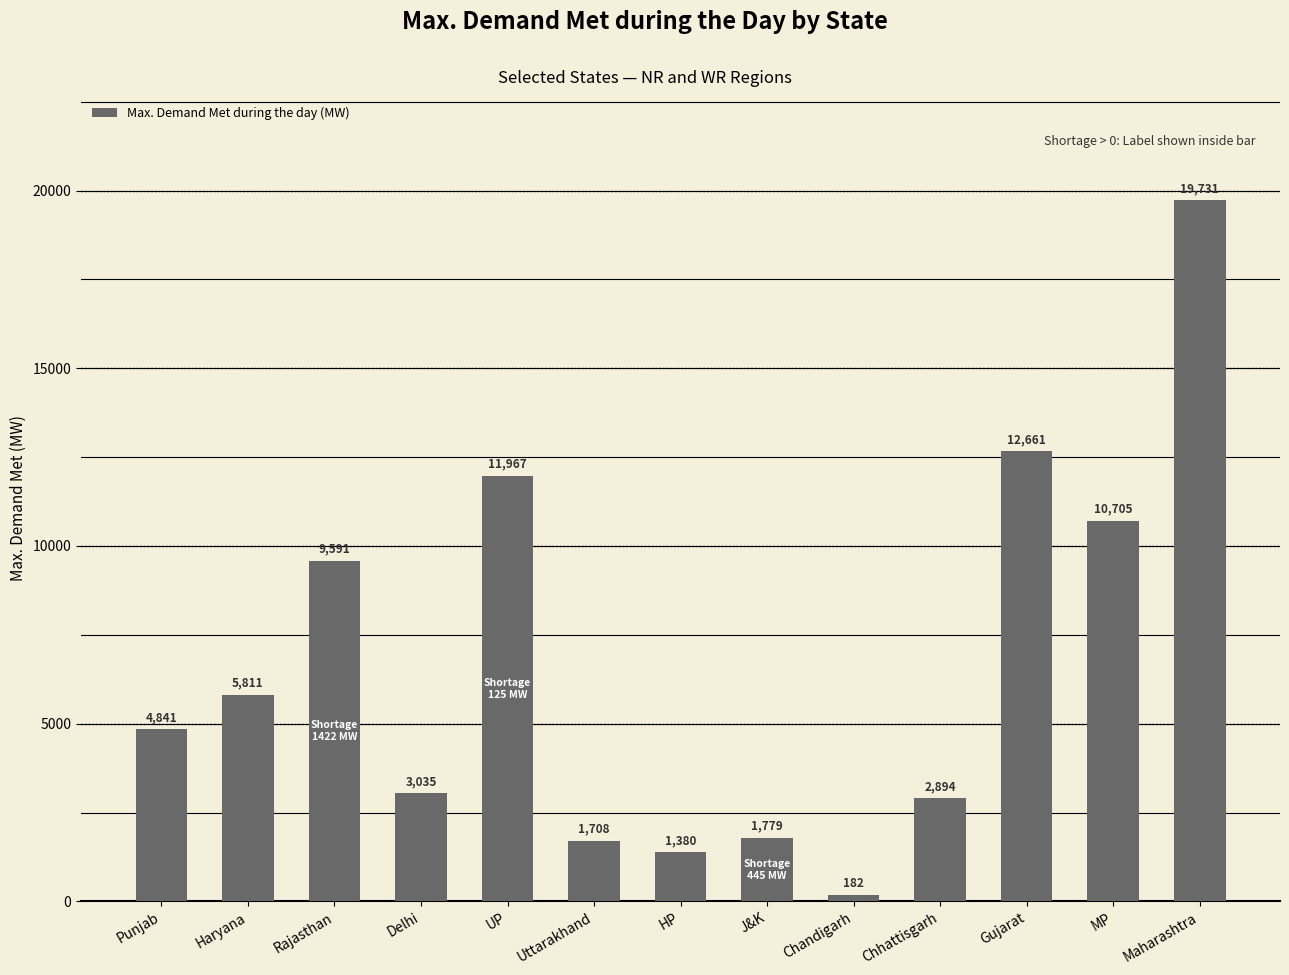

What is the label of the 3rd bar from the right?

Gujarat